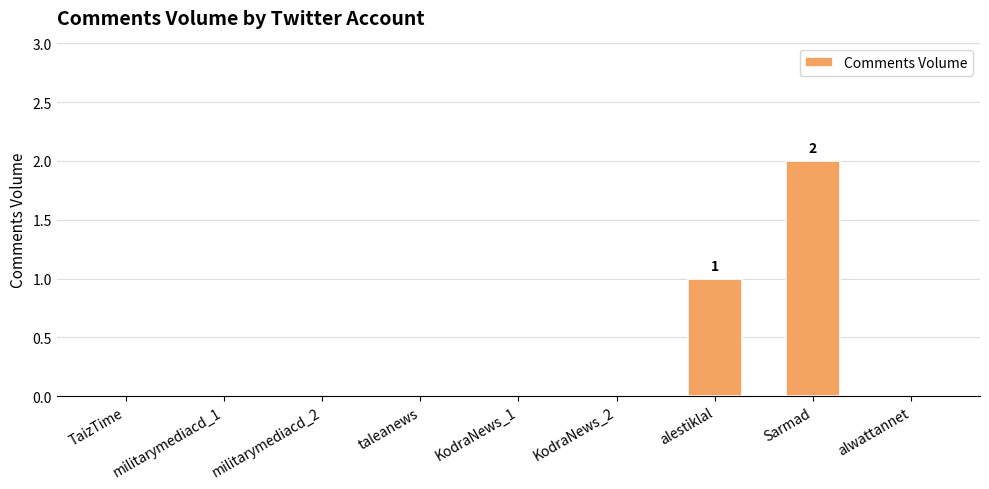

Reading left to right, list all the values displayed in this chart.

0	0	0	0	0	0	1	2	0